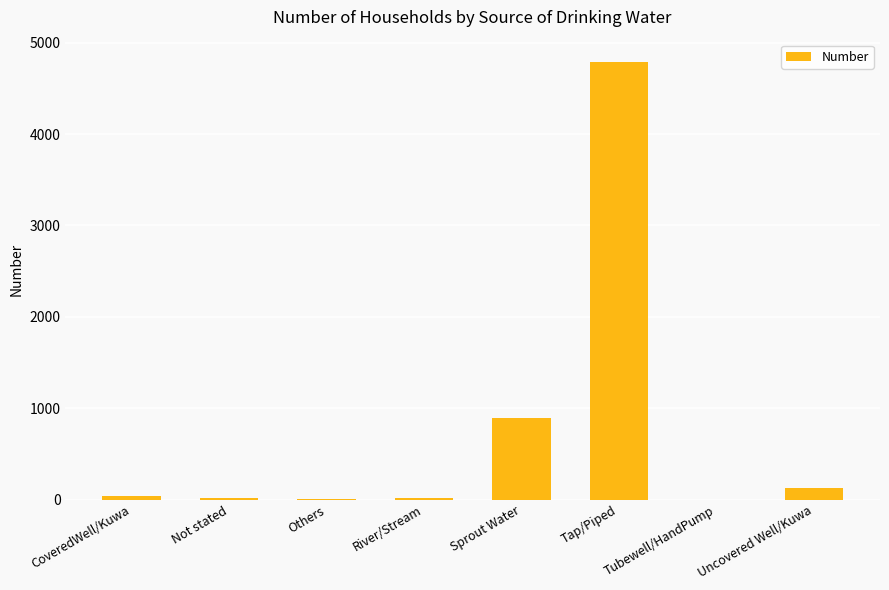

What is the greatest value displayed?

4794